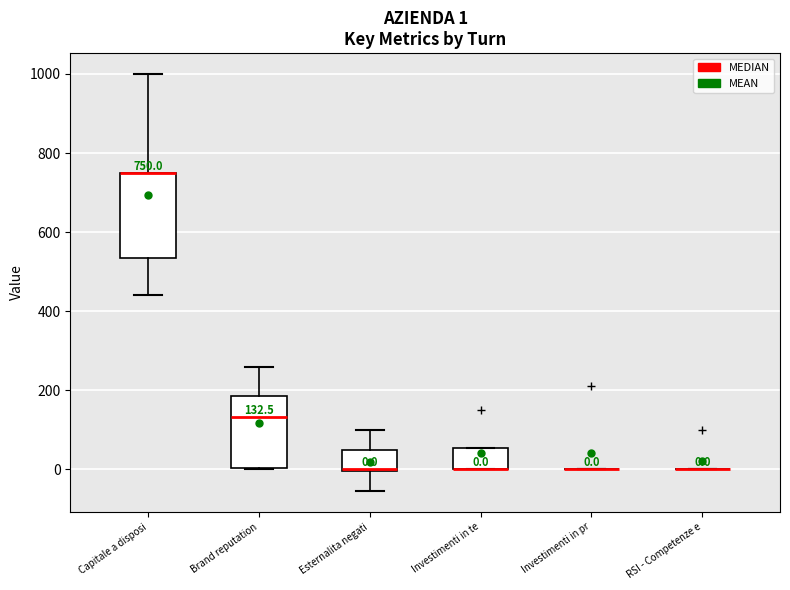

Which box is the tallest, from its lower edge to its upper edge?

Capitale a disposi